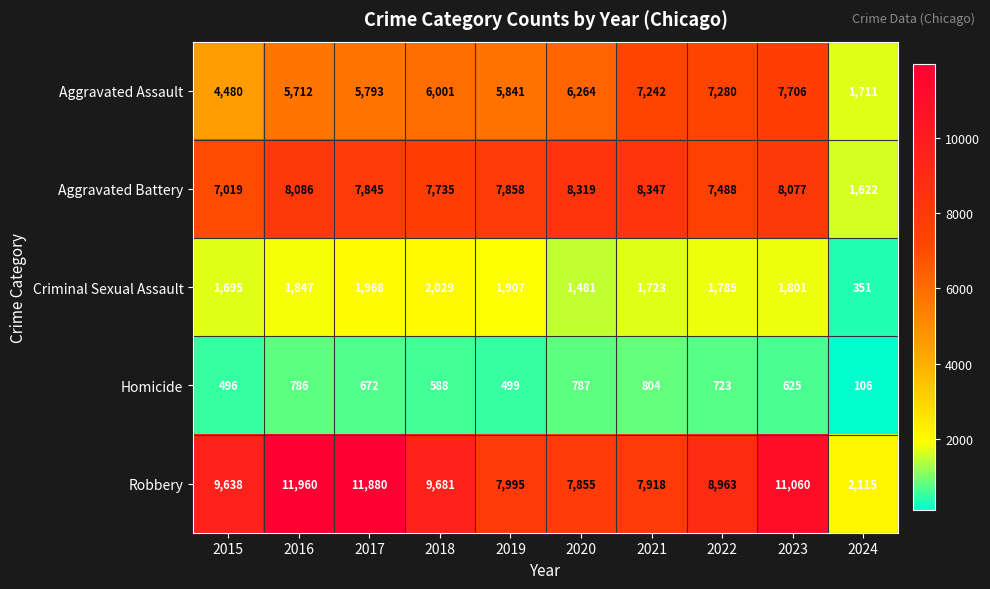

The Aggravated Assault series shows 1711 at 2024. True or false?

True